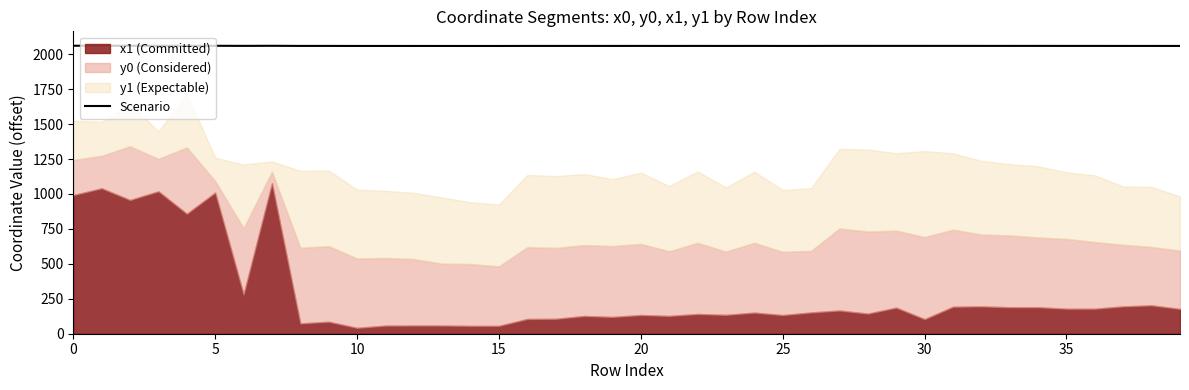

What is the highest value of the Scenario series?

2060.5